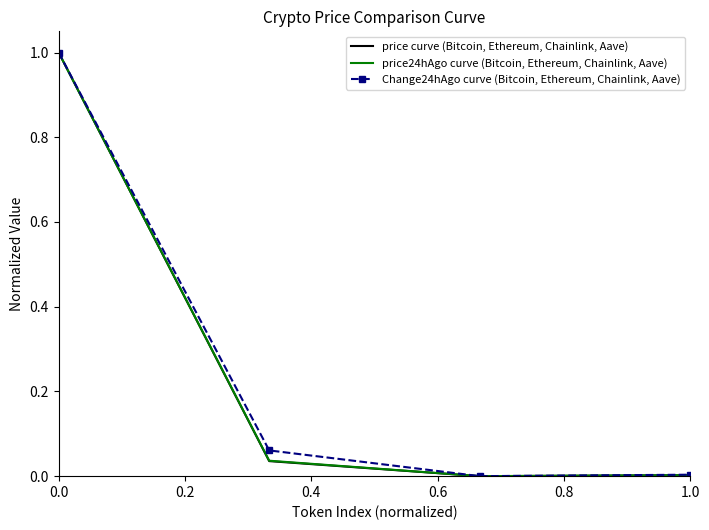

What is the maximum value for price24hAgo curve (Bitcoin, Ethereum, Chainlink, Aave)?

1.0